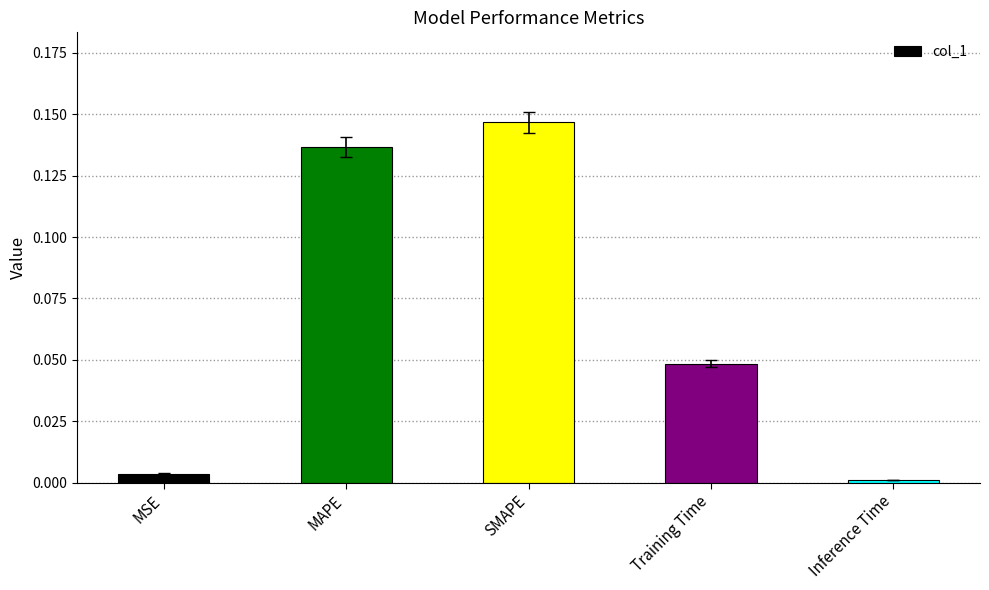

True or false: the data shows 0.3 at SMAPE.

False